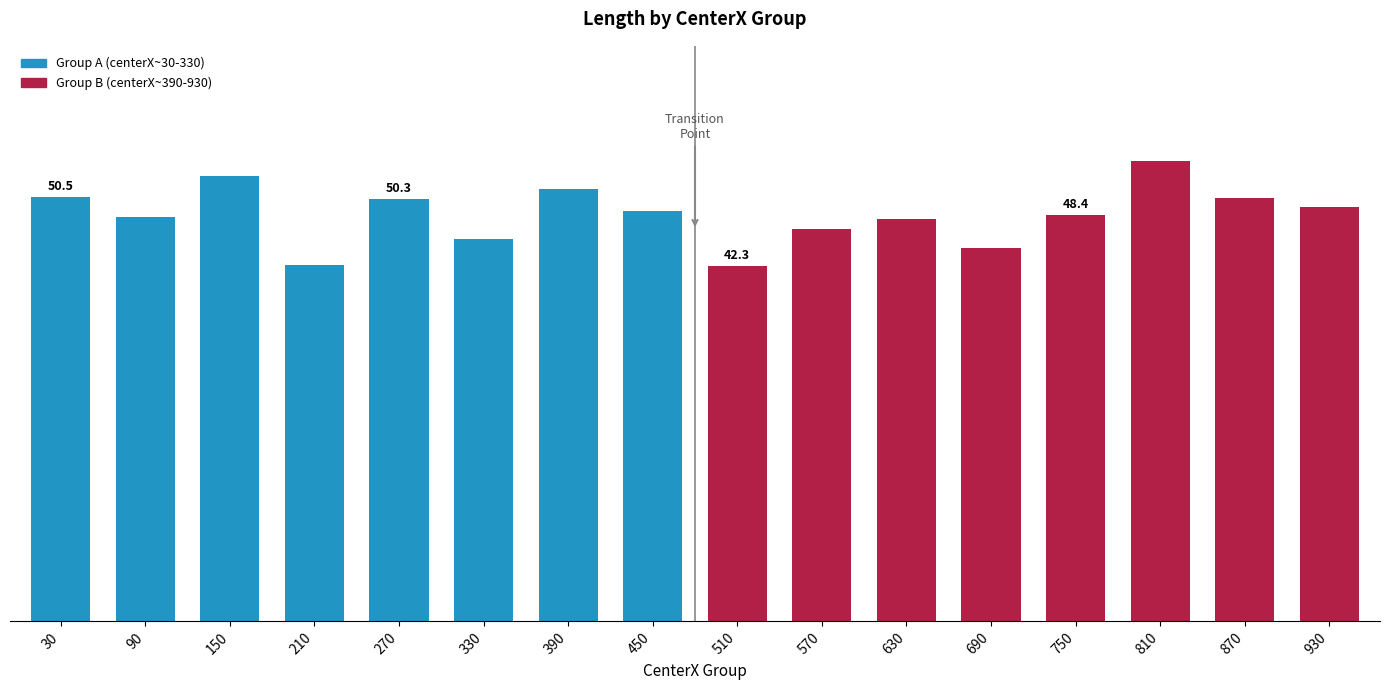

At which label is the value closest to 48?

630